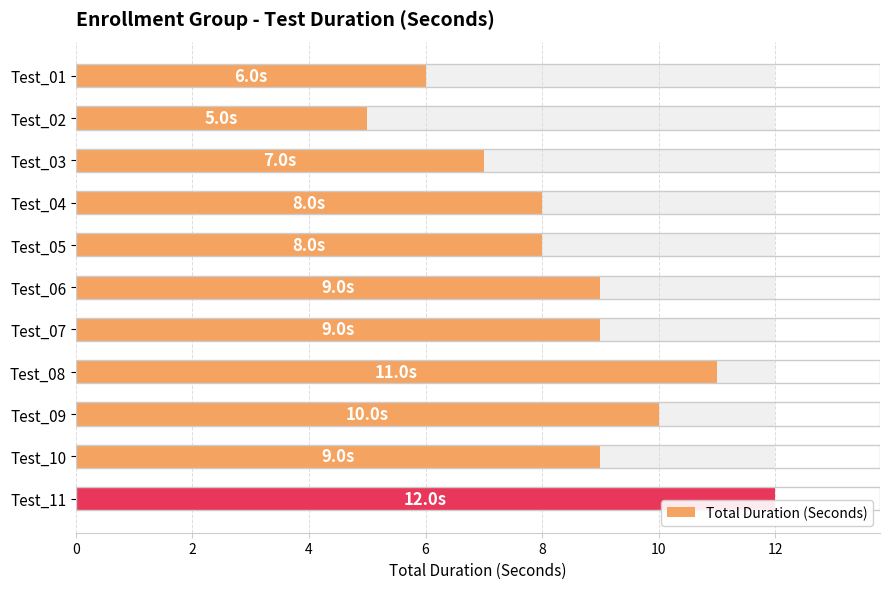

What is the value of the 6th bar from the left?

9